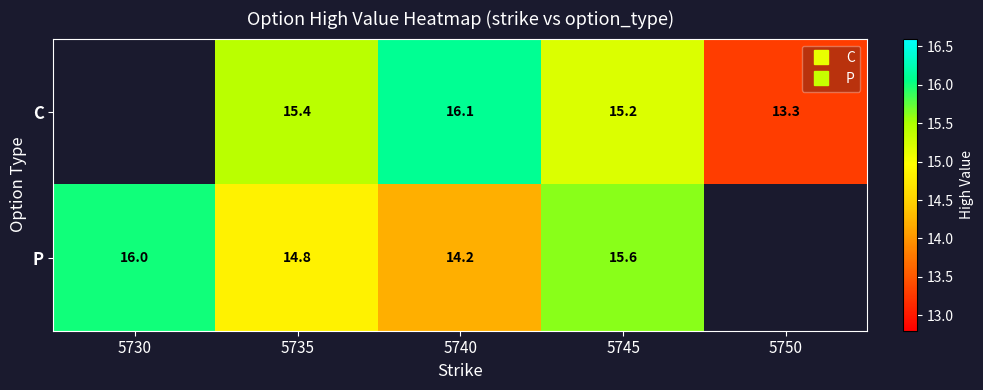

At which label does P reach its peak?

5730